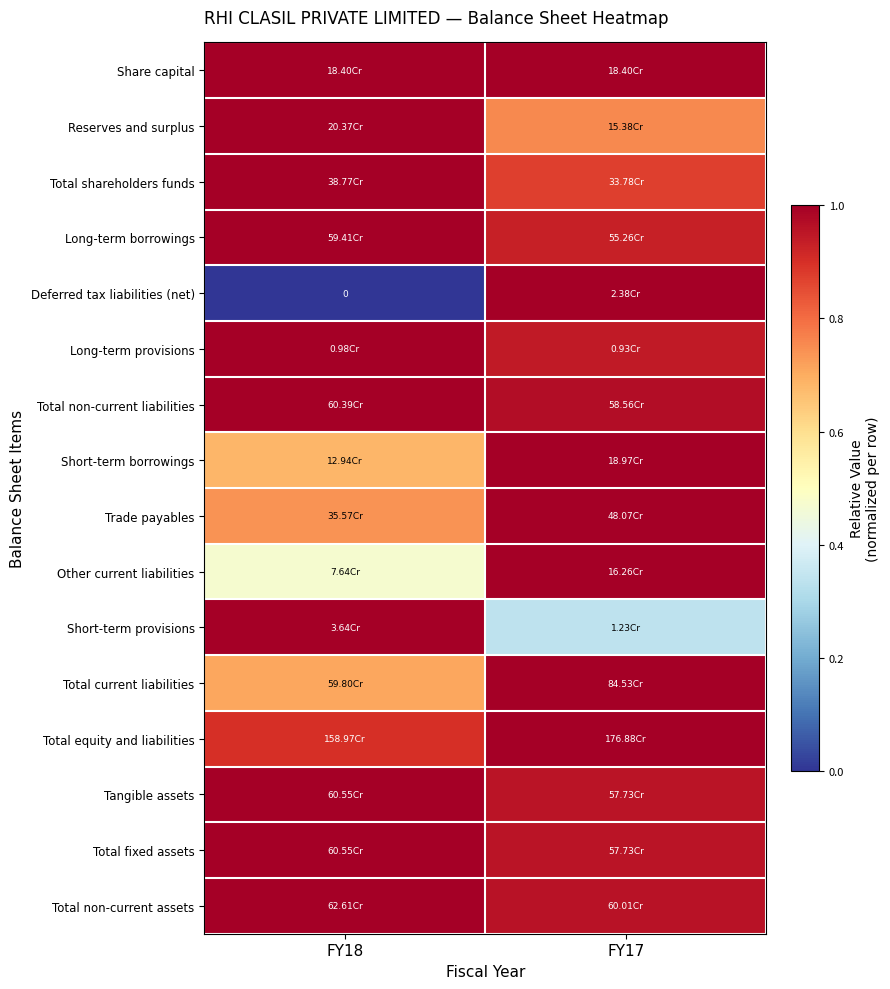

At FY18, list the series in order from smallest to largest.

Deferred tax liabilities (net), Other current liabilities, Short-term borrowings, Total current liabilities, Trade payables, Total equity and liabilities, Share capital, Reserves and surplus, Total shareholders funds, Long-term borrowings, Long-term provisions, Total non-current liabilities, Short-term provisions, Tangible assets, Total fixed assets, Total non-current assets